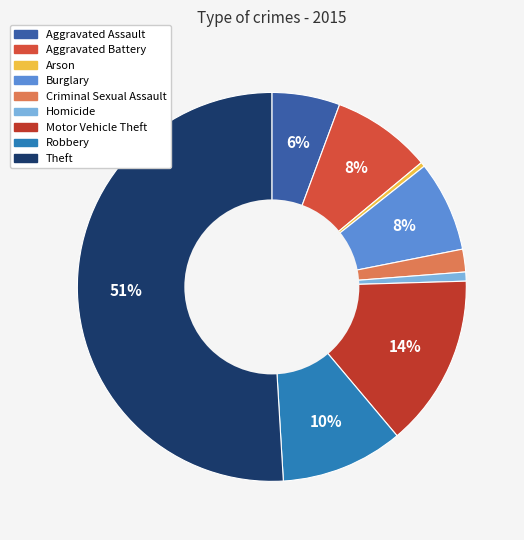

To the nearest percent, what is the difference between the Aggravated Battery and Burglary slice percentages?

1%